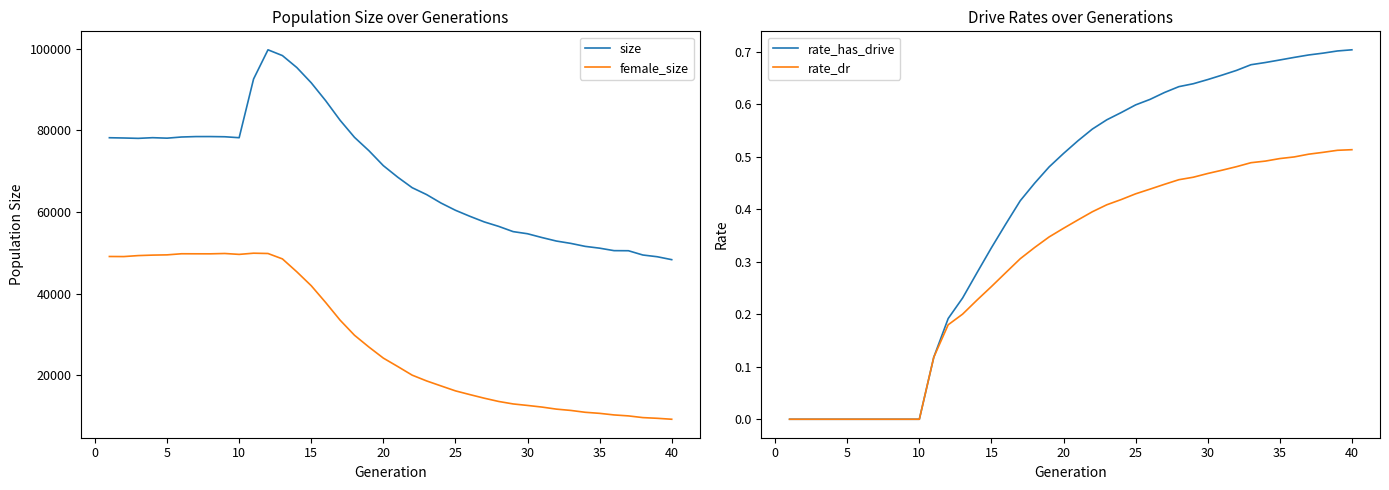

Is it true that rate_has_drive equals 1.1 at 35?

False